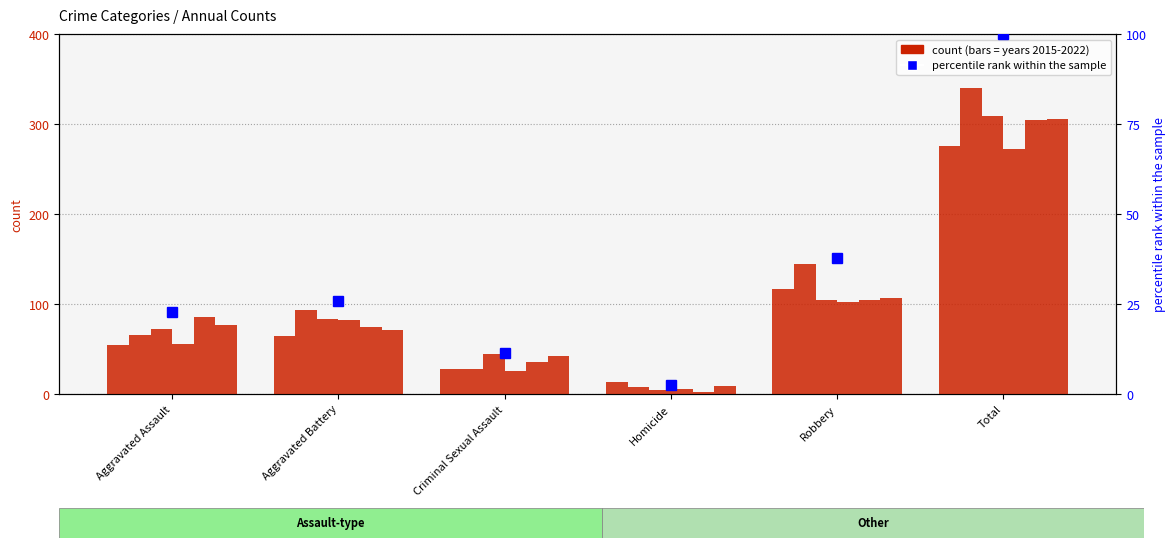

What is the value of the 2021 bar at the 5th from the left?

105